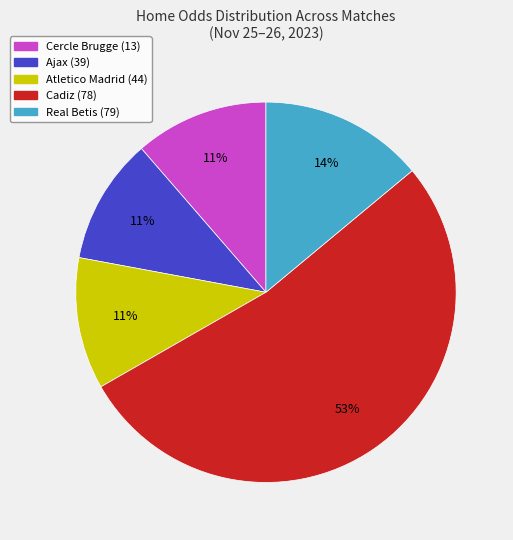

True or false: Cercle Brugge (13) accounts for 6% of the total.

False